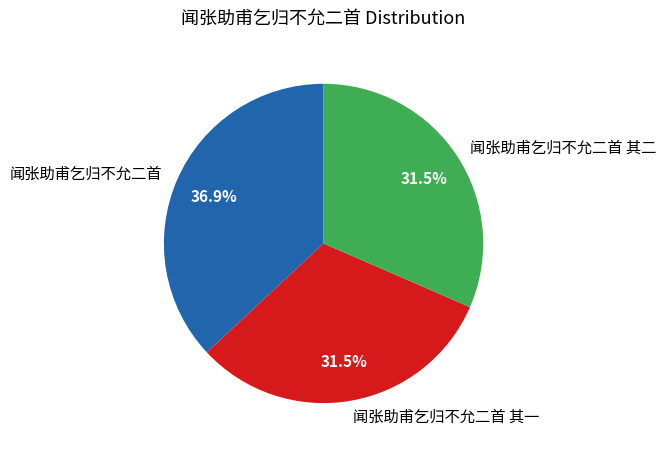

What percentage is NOT represented by 闻张助甫乞归不允二首 其一?

68.5%